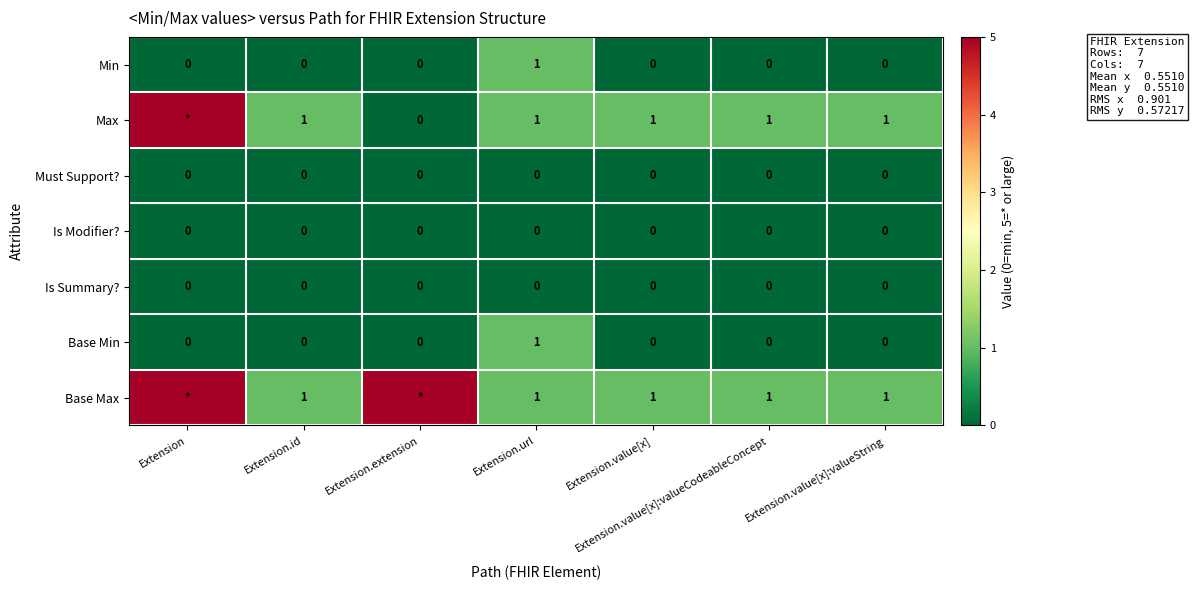

How many distinct data groups are displayed?

7